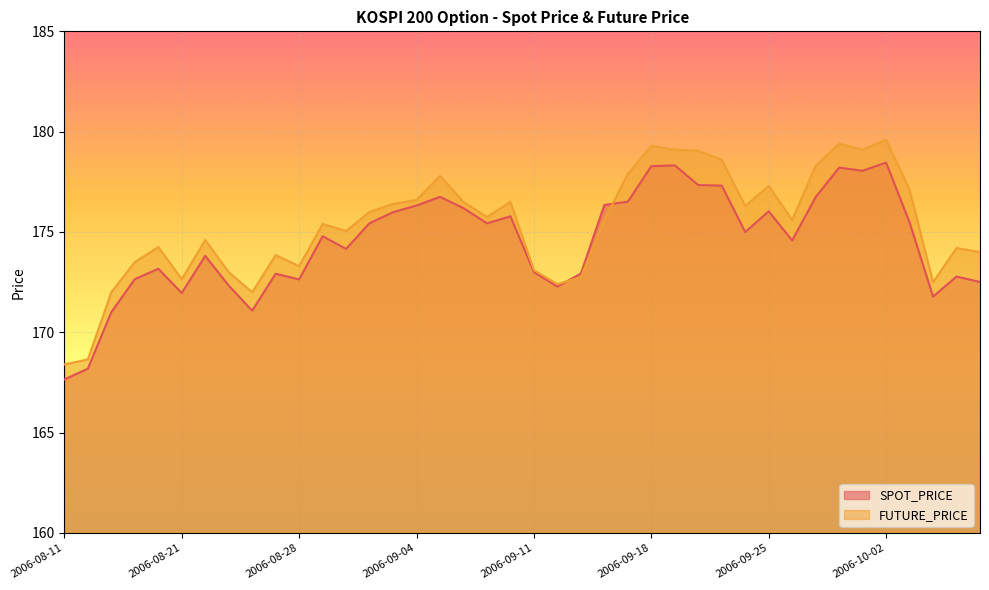

What is the label of the 38th point from the left?

2006-10-09